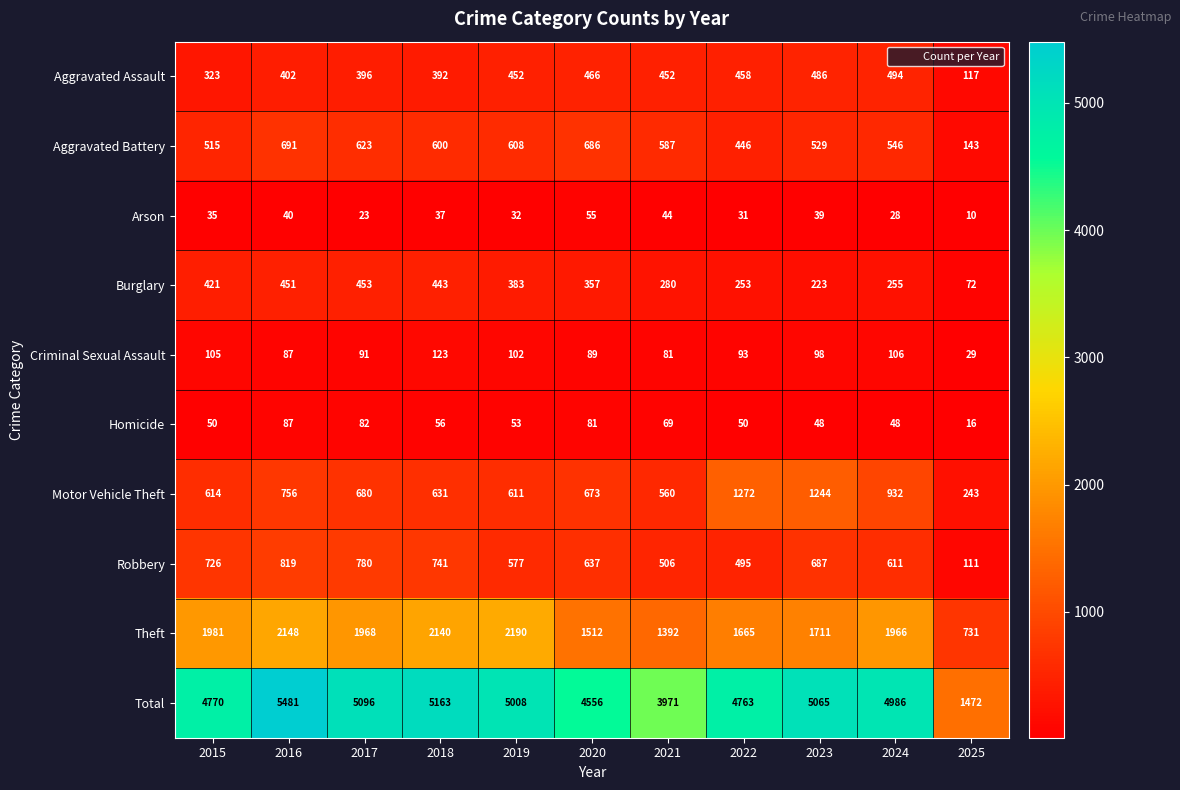

List the series in order of their peak value, highest first.

Total, Theft, Motor Vehicle Theft, Robbery, Aggravated Battery, Aggravated Assault, Burglary, Criminal Sexual Assault, Homicide, Arson